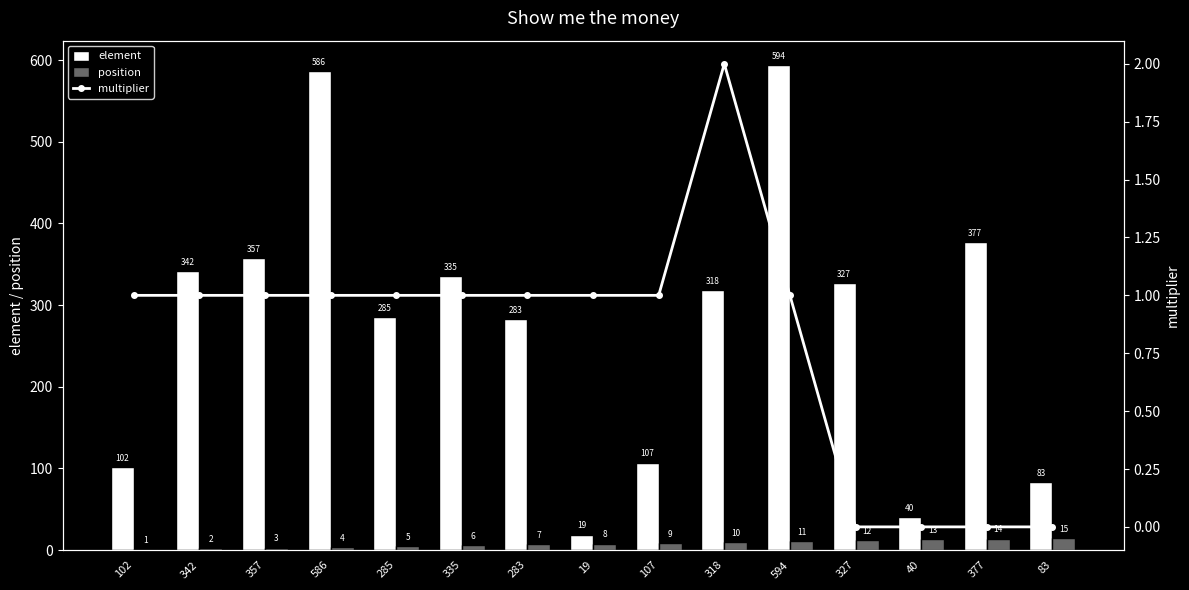

At which label does position first exceed 8?

107